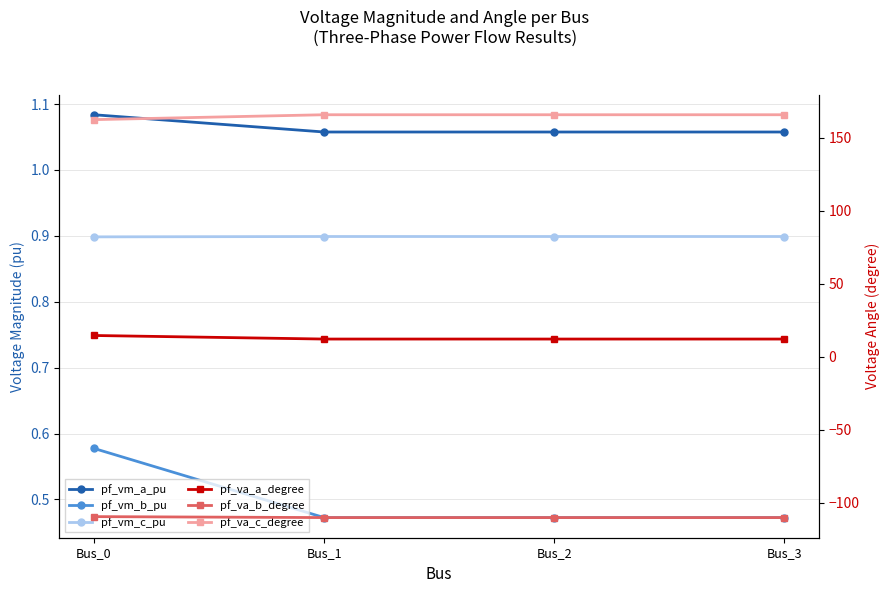

Where is pf_va_c_degree nearest to the value 164?

Bus_0